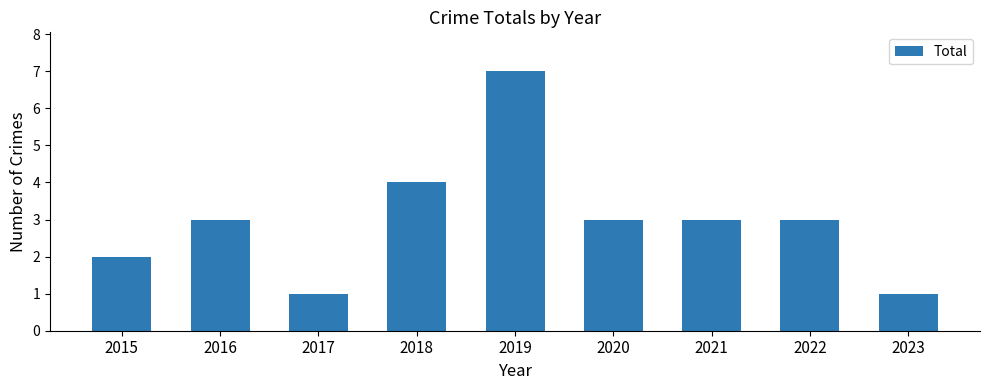

Which category has the highest value across all series?

2019